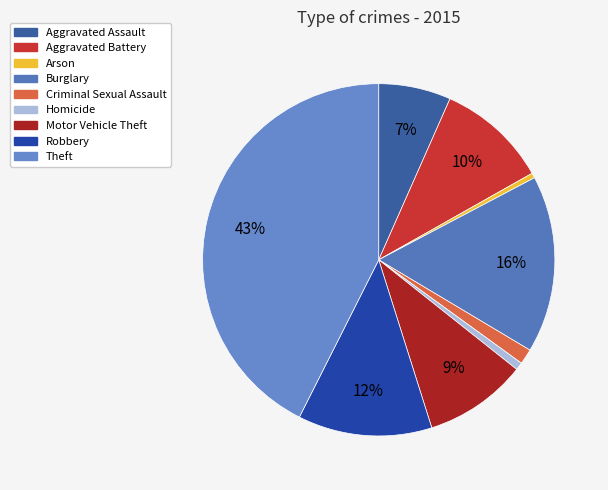

To the nearest percent, what is the combined percentage of Criminal Sexual Assault and Homicide?

2%